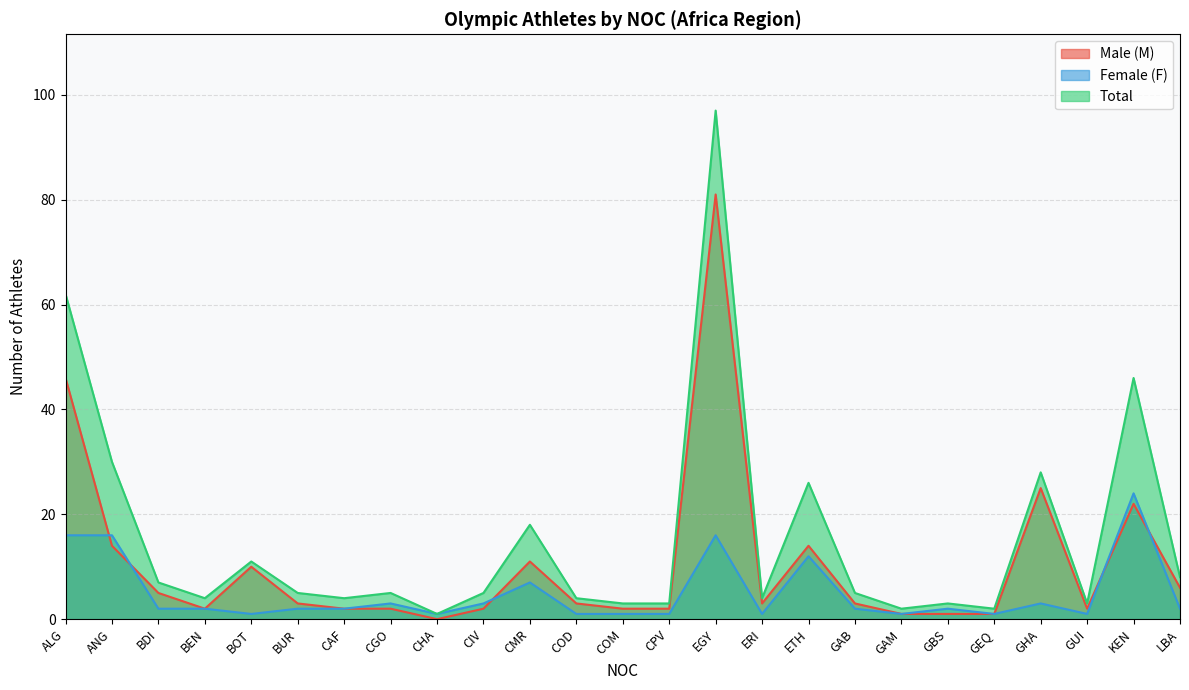

What is the label of the 15th point from the right?

CMR